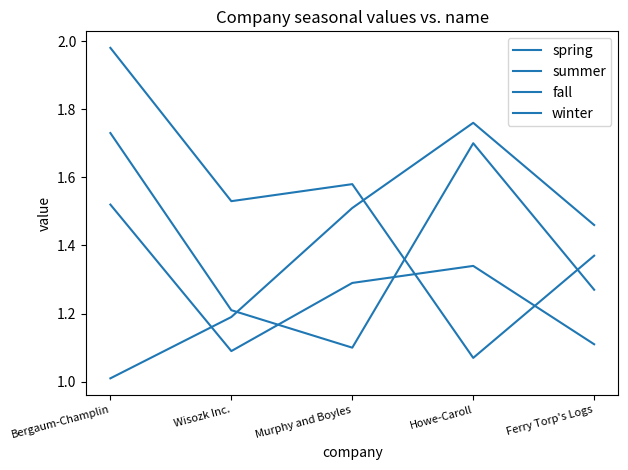

At how many categories does at least one series exceed 1?

5